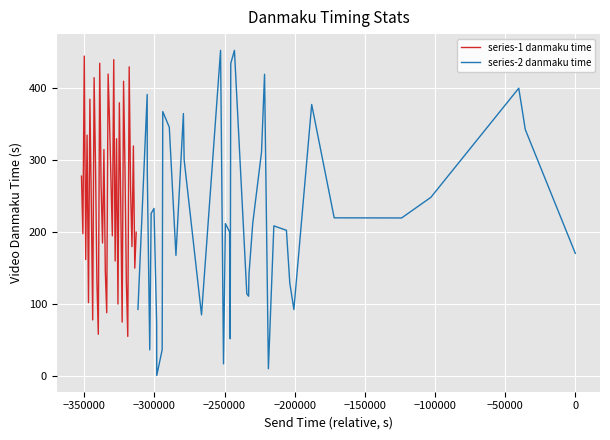

What is the lowest value of the series-1 danmaku time series?

55